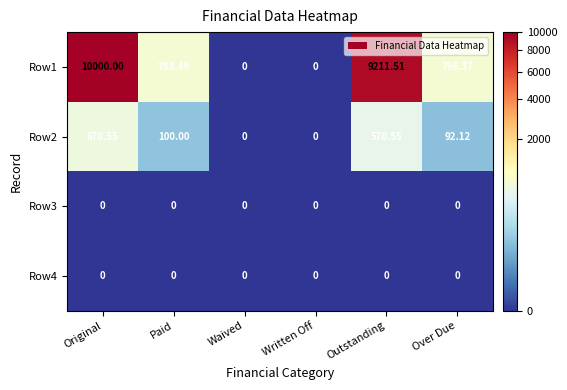

Which category has the highest value across all series?

Original